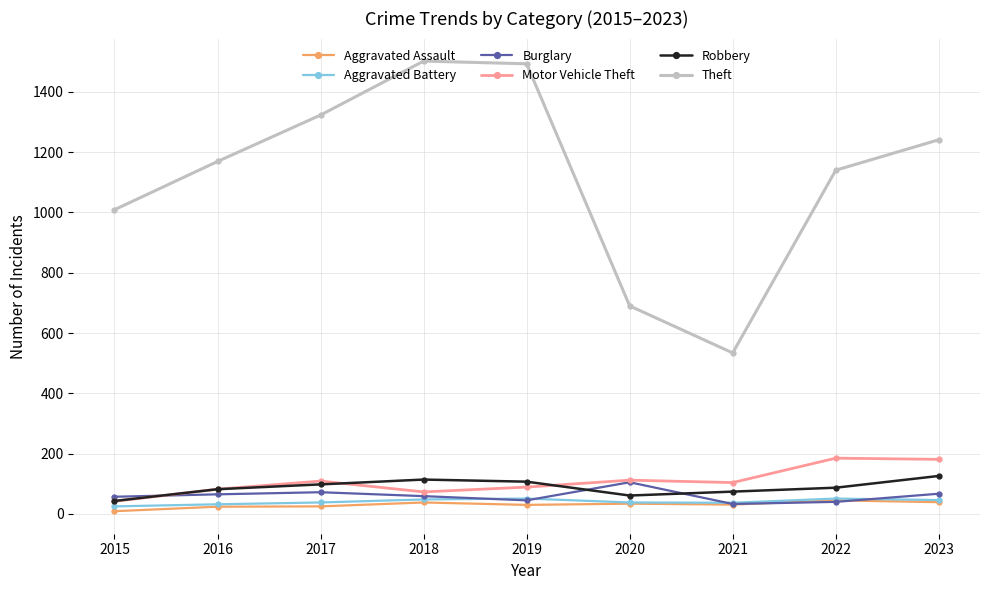

What is the minimum value for Burglary?

33